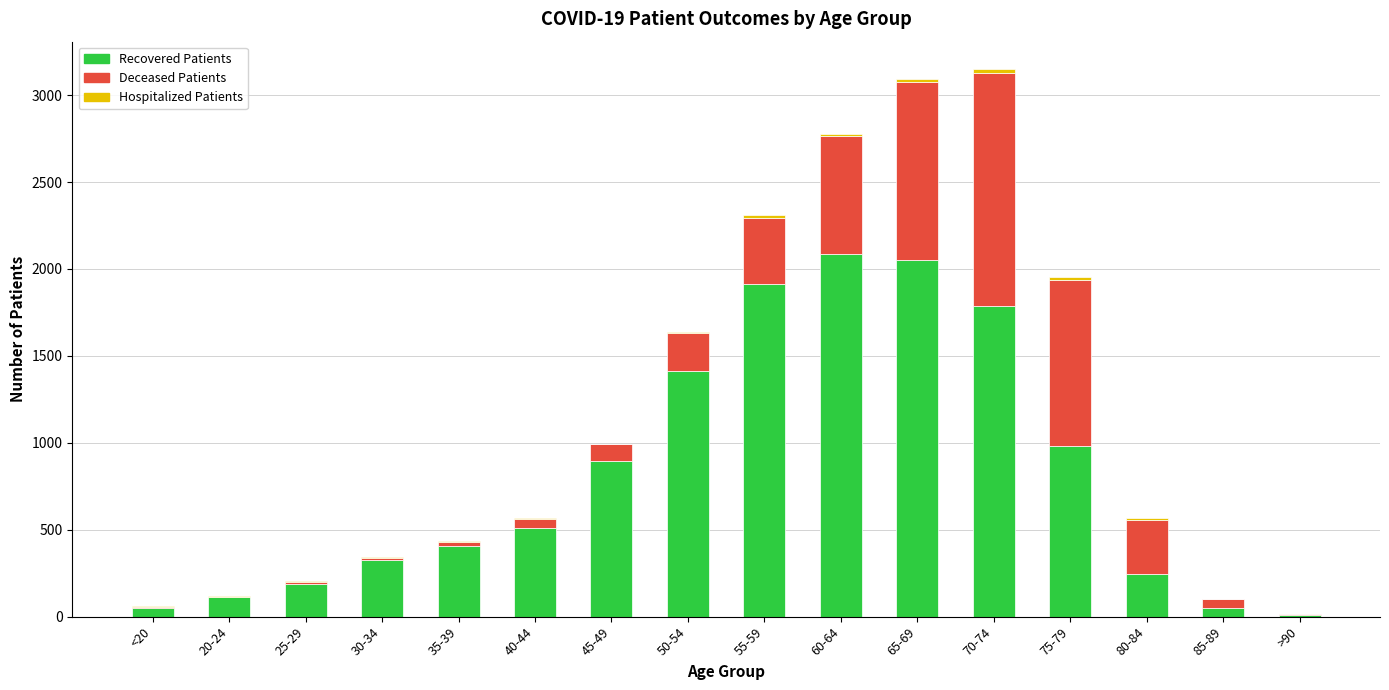

What is the total value across all series at 75-79?

1953